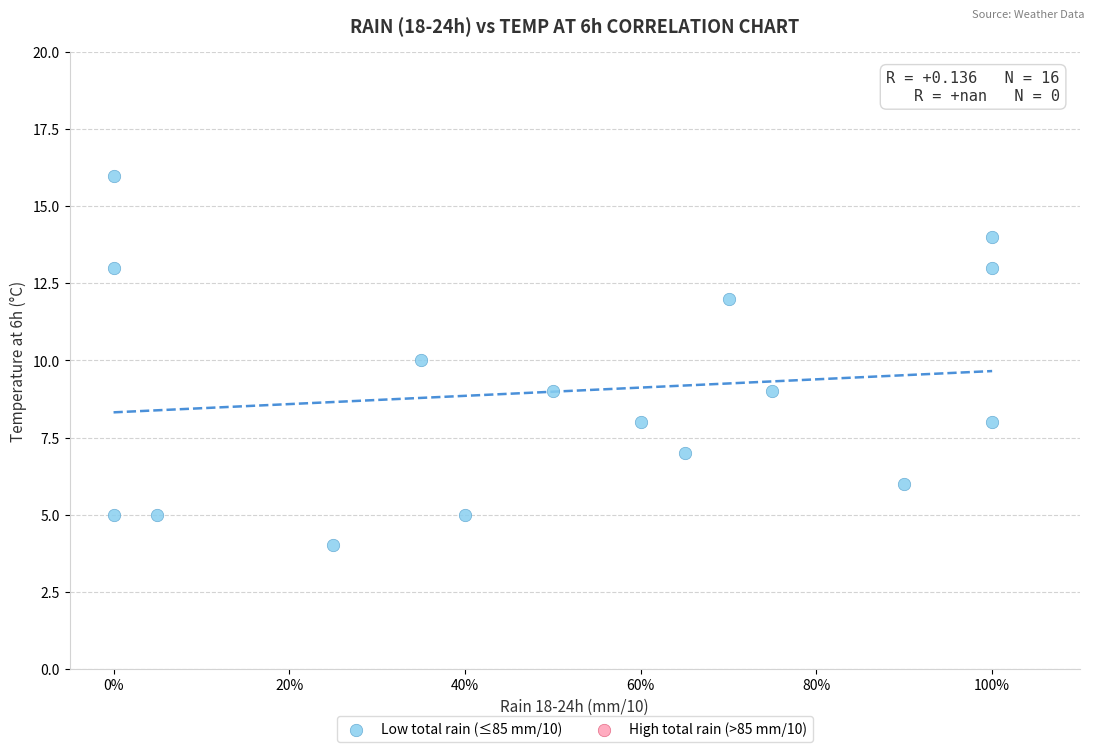

What is the range of X values (max minus min)?

100